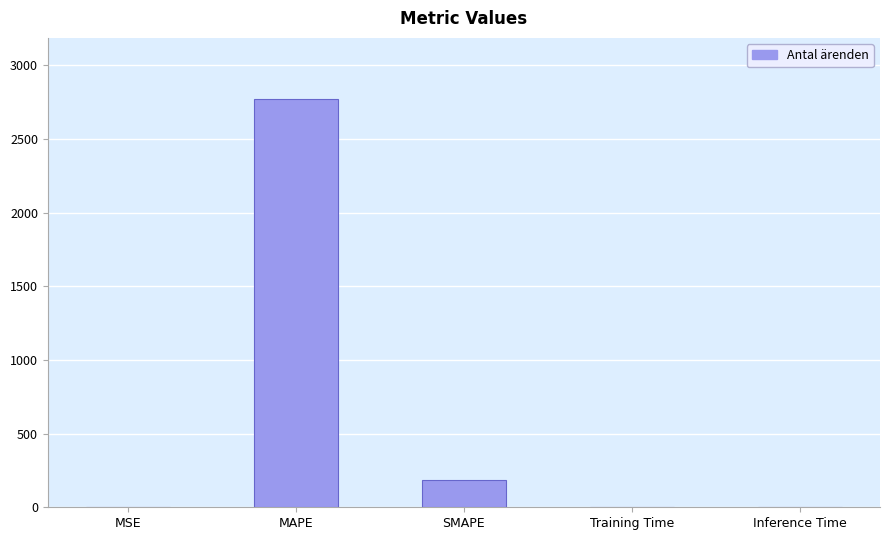

True or false: the data shows 2771.3 at MAPE.

True